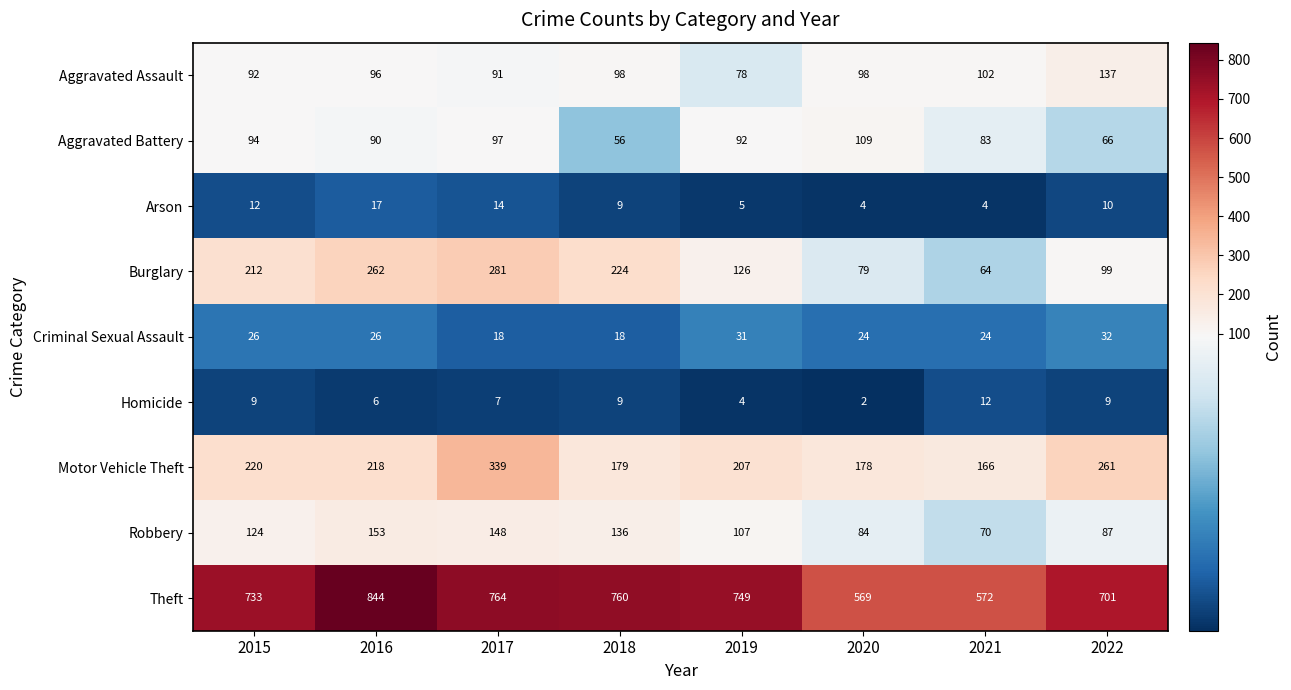

At which category is the sum across all series the highest?

2017